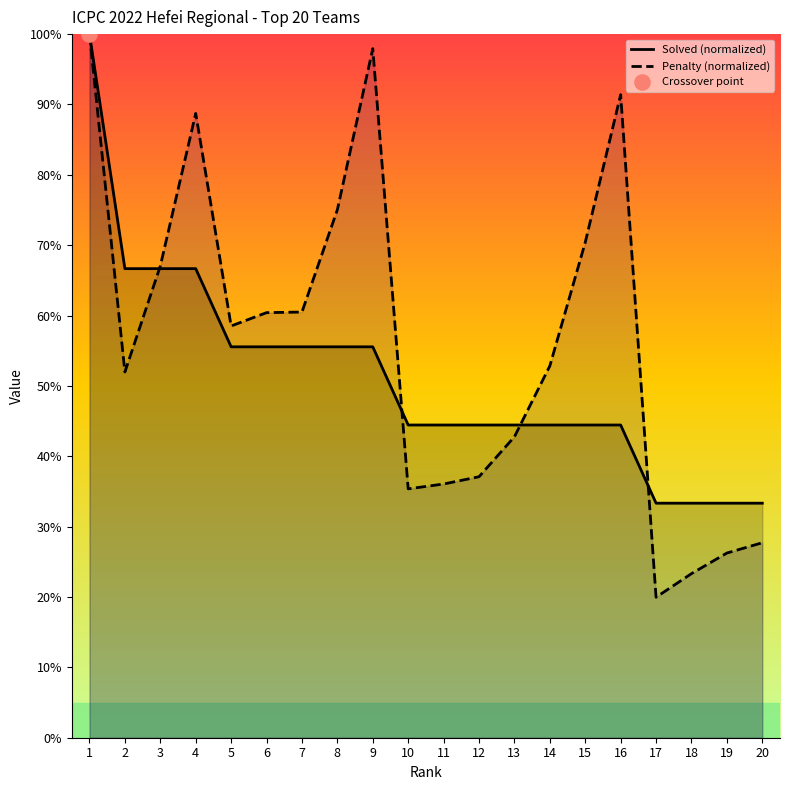

Is the value of Penalty (normalized) at 20 greater than the value of Solved (normalized) at 4?

No